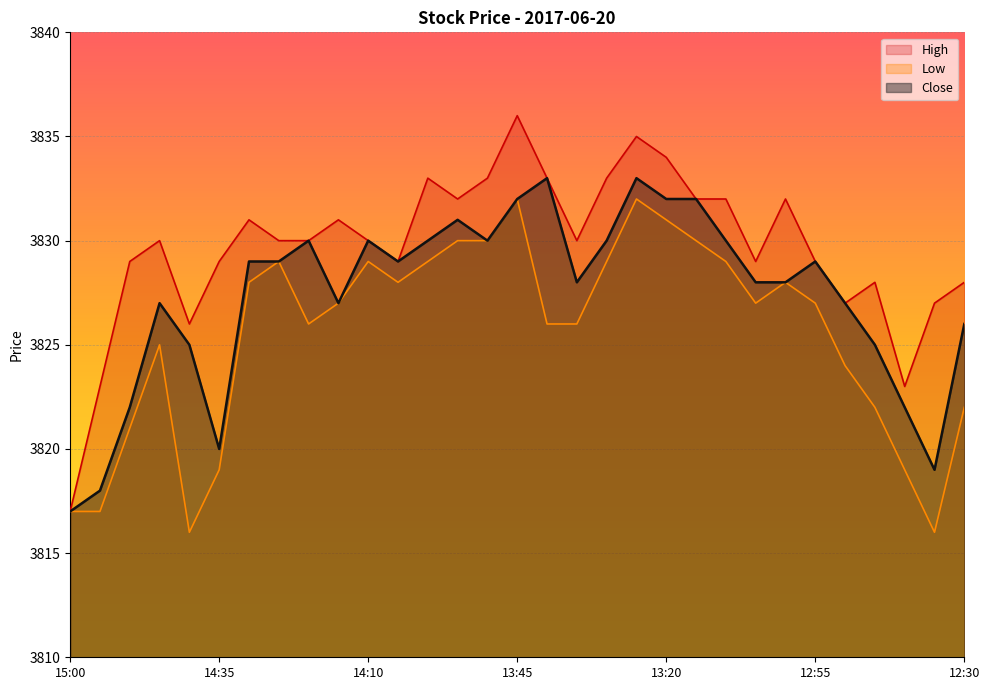

Rank the series by their average value, from lowest to highest.

Low, Close, High